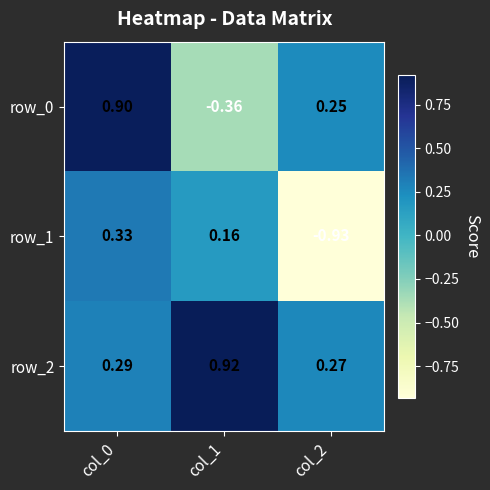

Is the value of row_1 at col_2 greater than the value of row_0 at col_0?

No